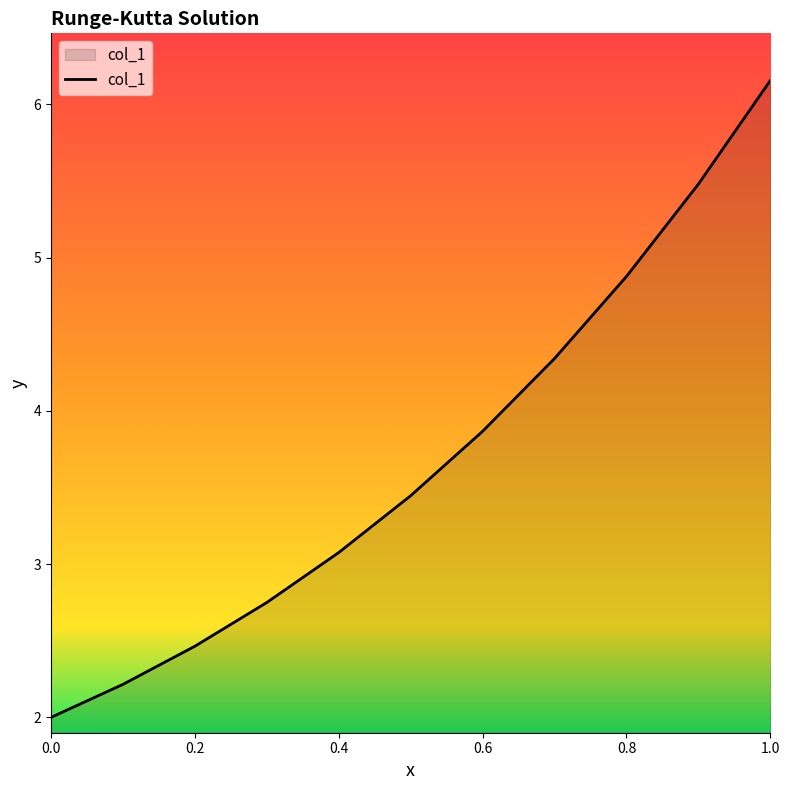

What is the minimum value shown in the chart?

2.0